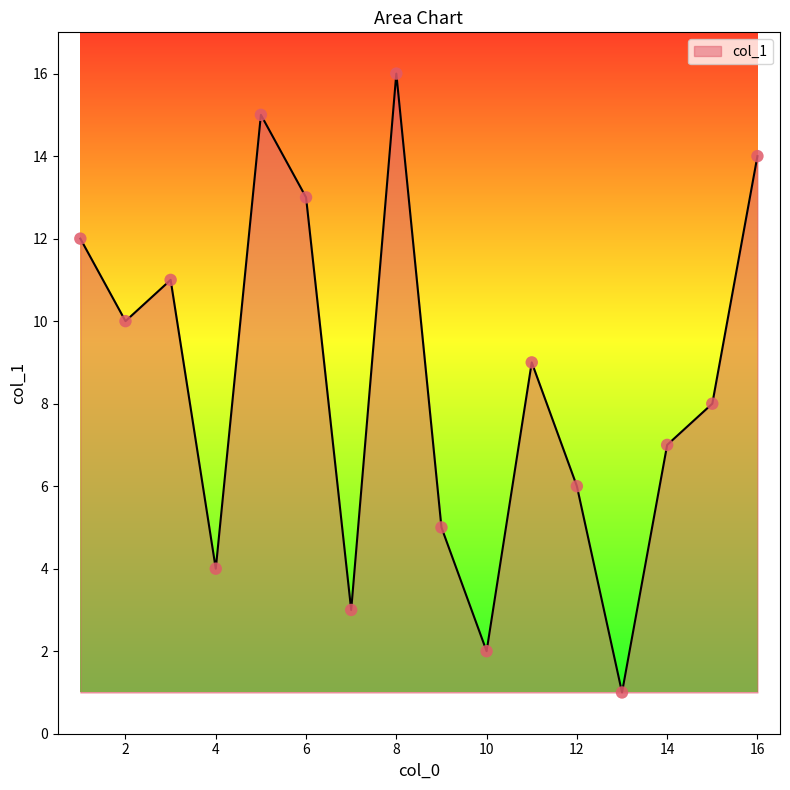

What is the difference between the maximum and minimum values?

15